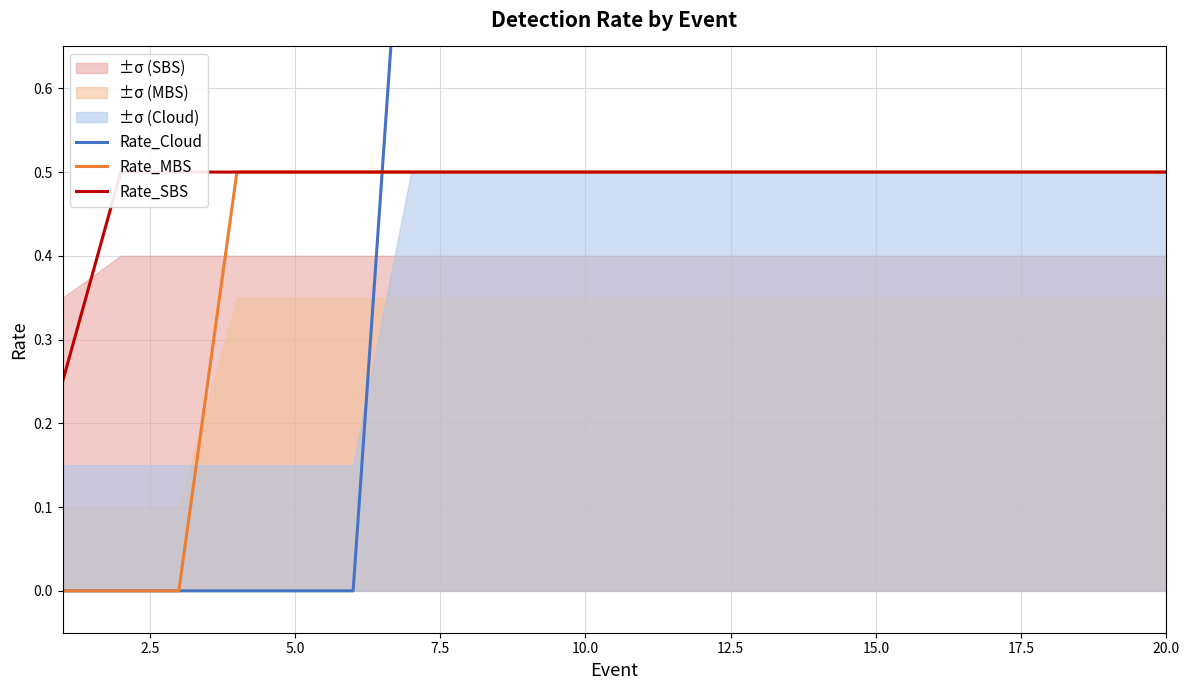

How many times do Rate_MBS and Rate_Cloud cross each other?

1